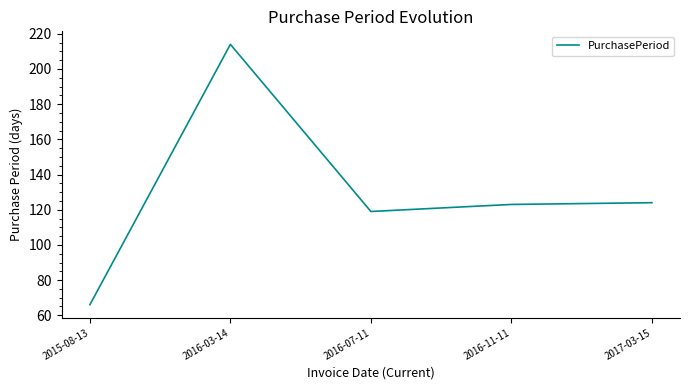

What position from the right is 2015-08-13?

5